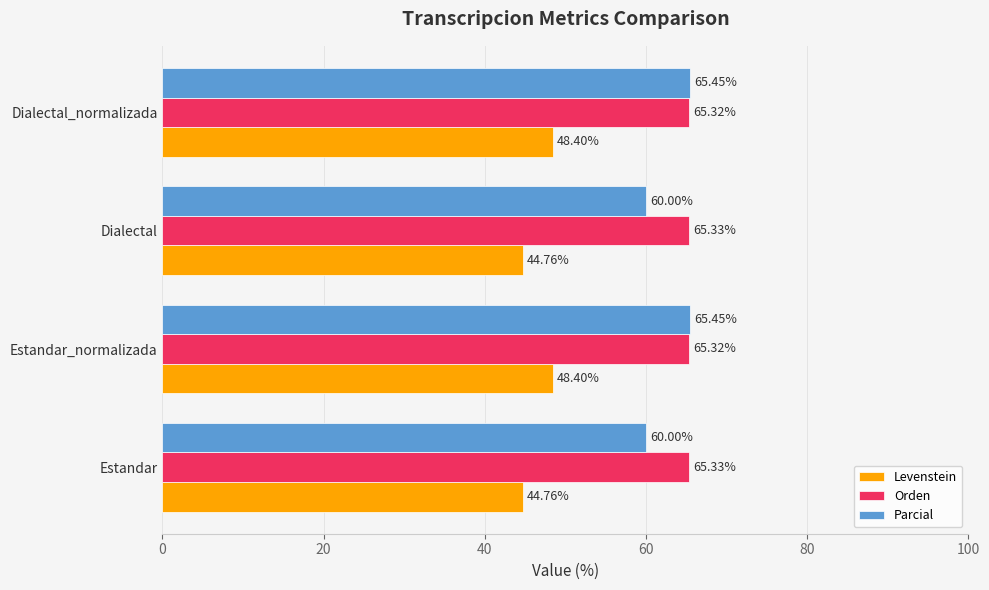

What is the total value across all series at Estandar_normalizada?

179.2